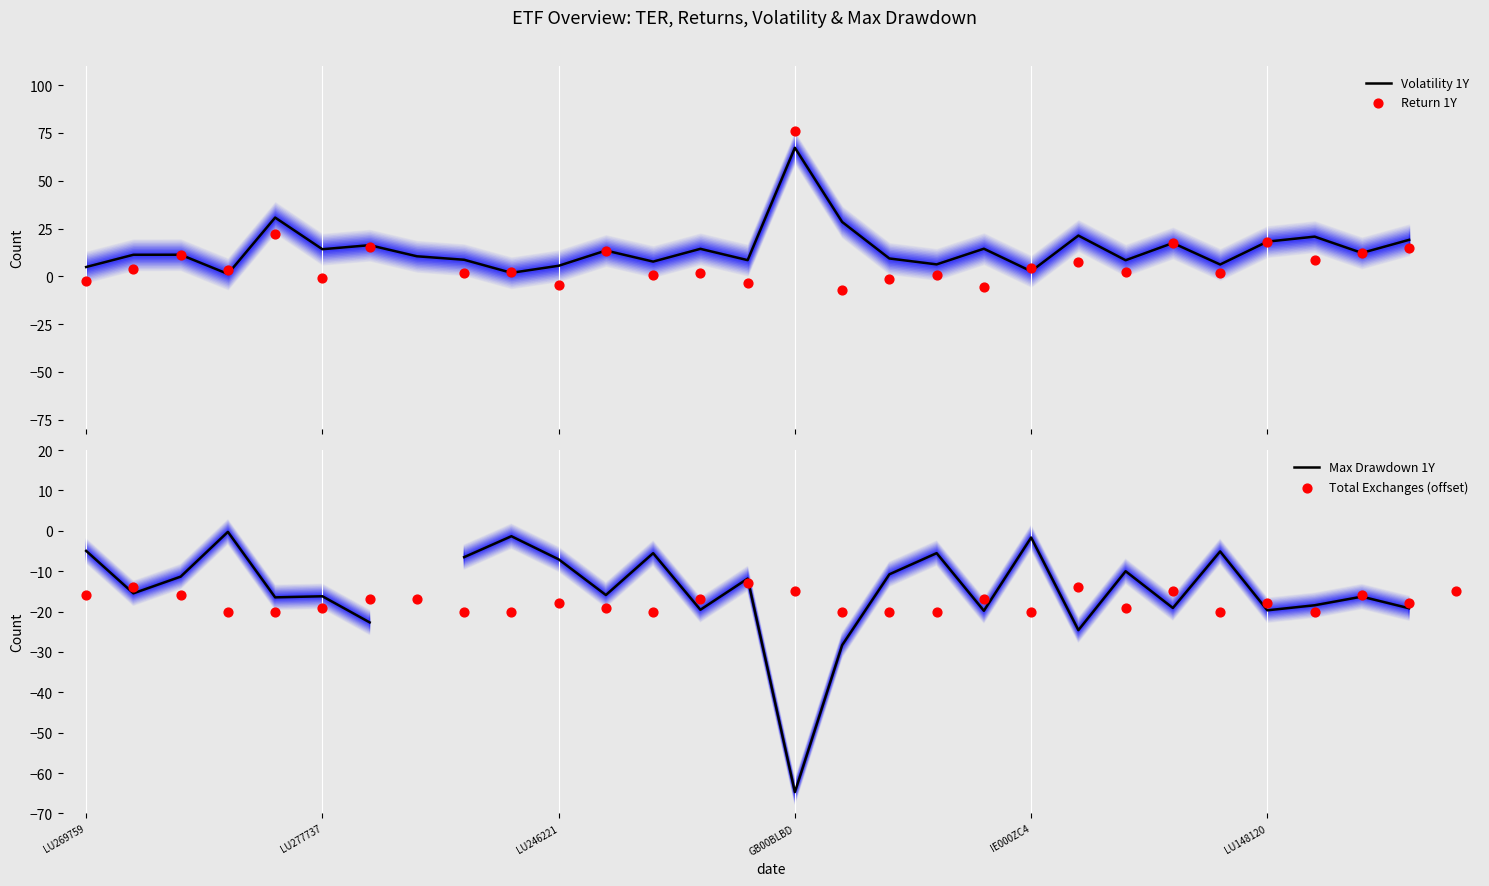

Is the value of Return 1Y at 29 greater than the value of Max Drawdown 1Y at 24?

No